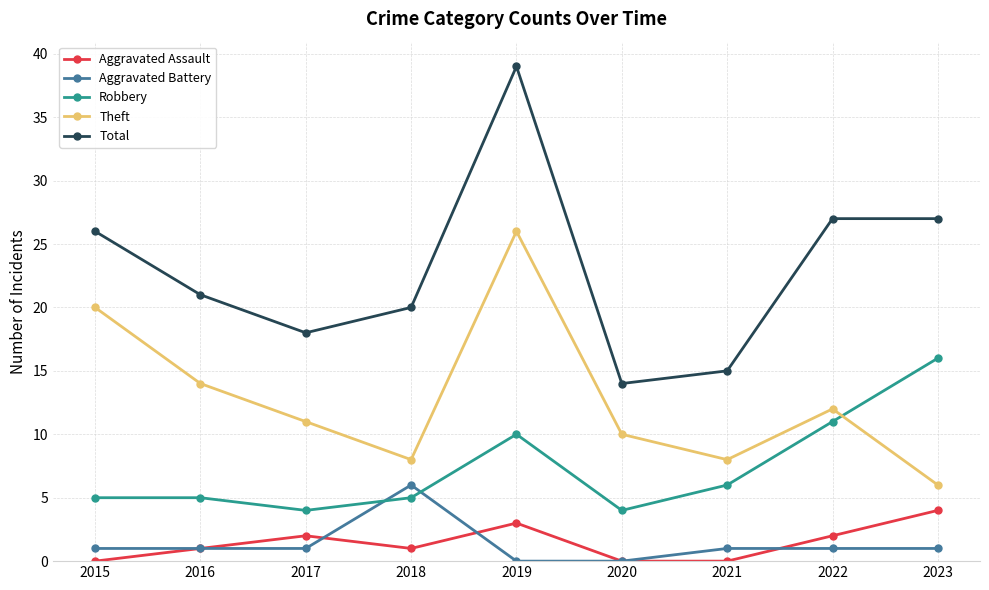

True or false: Aggravated Battery has a value of 1 at 2017.

True